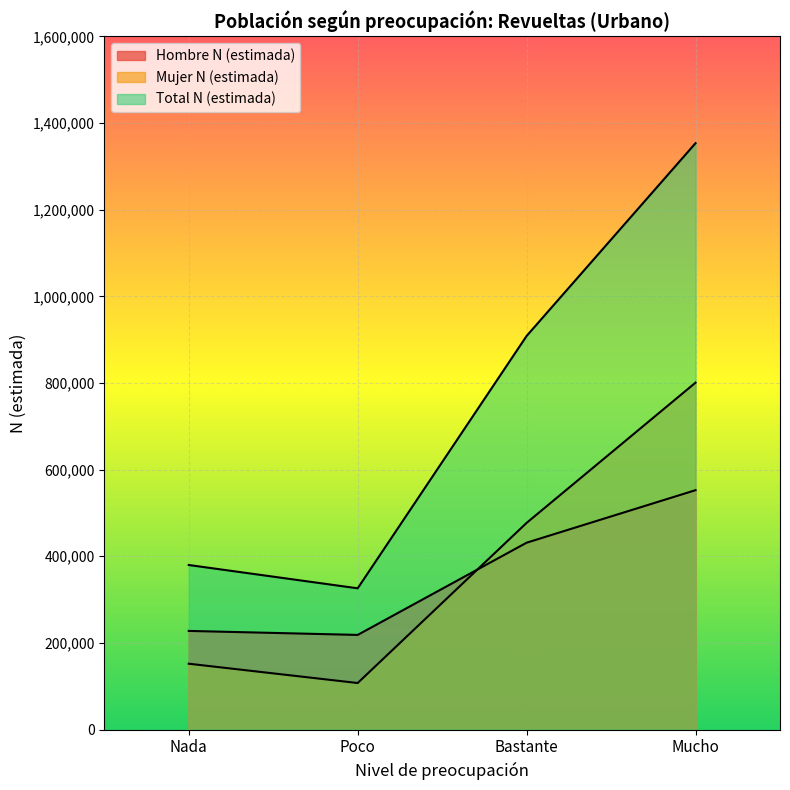

How many lines are shown in the chart?

3